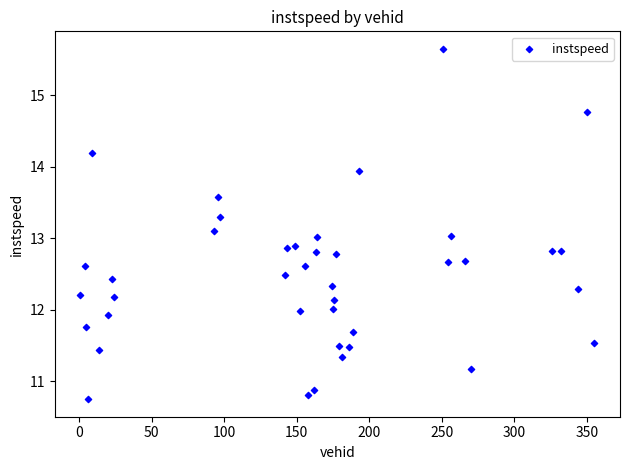

What is the range of Y values (max minus min)?

4.9